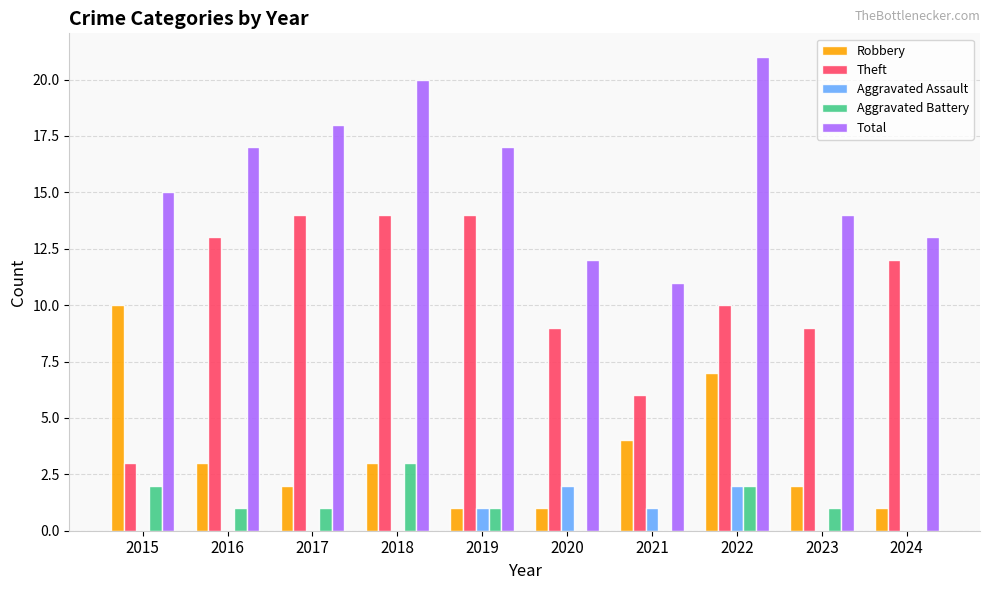

What is the total value across all series at 2021?

22